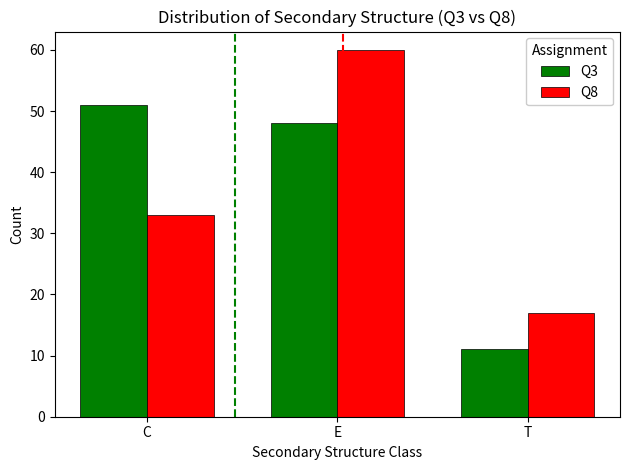

List the series in order of their peak value, highest first.

Q8, Q3